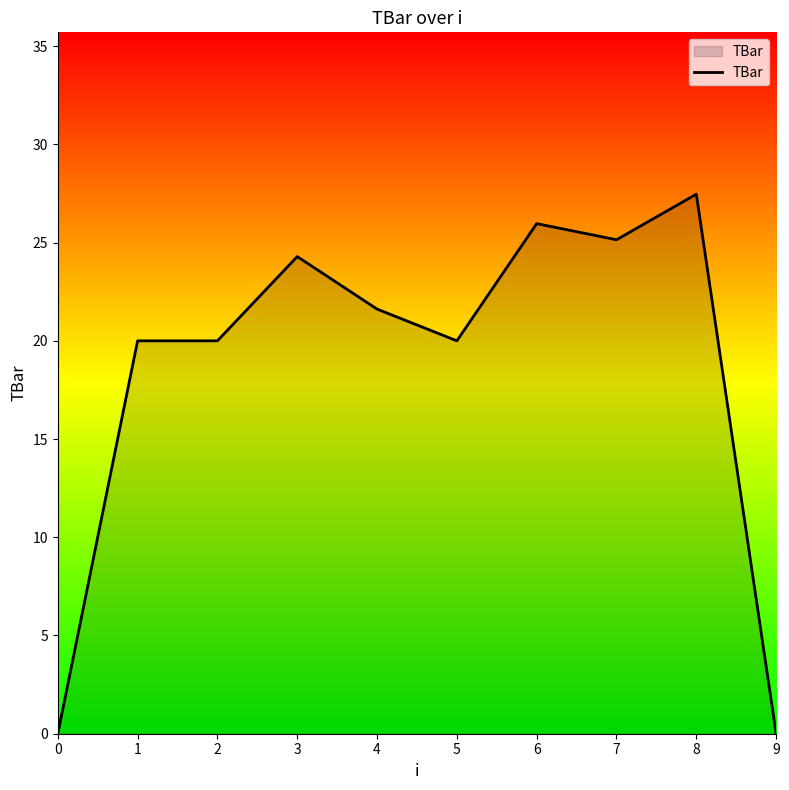

Count the number of values greater than 21.

5